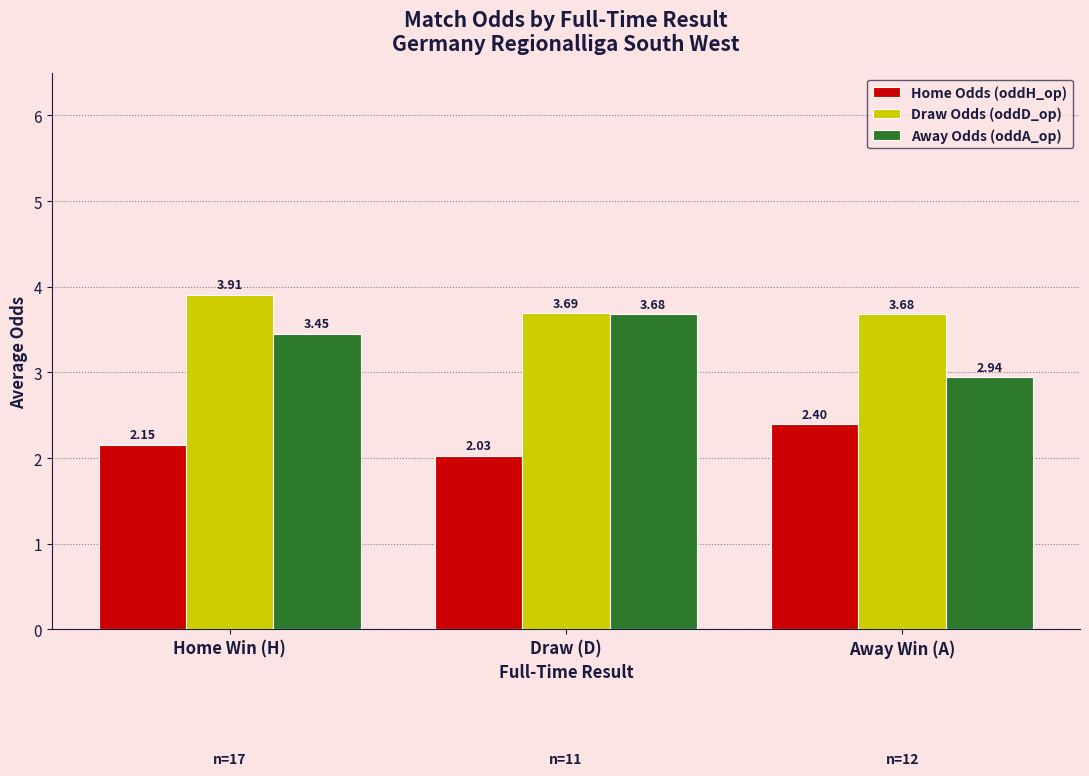

Are the bars horizontal?

No